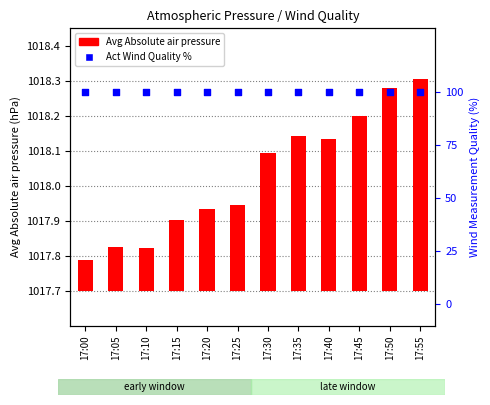

Which series reaches the maximum Y coordinate?

Act Wind Quality %